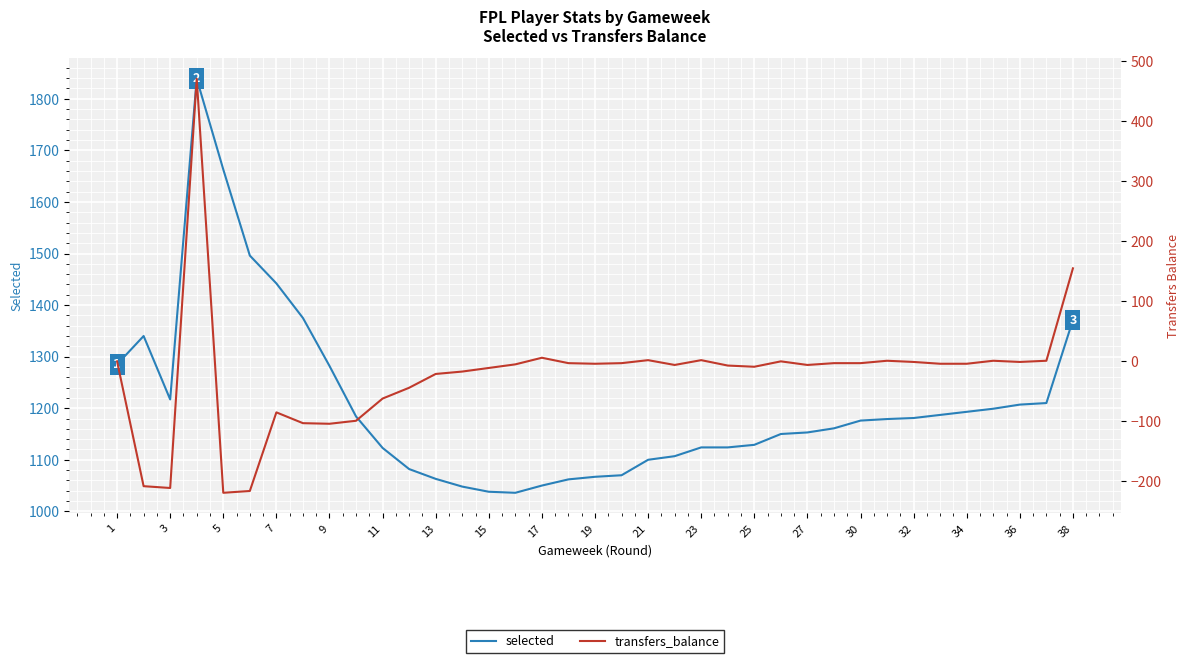

What are all the series names shown in the legend?

selected, transfers_balance